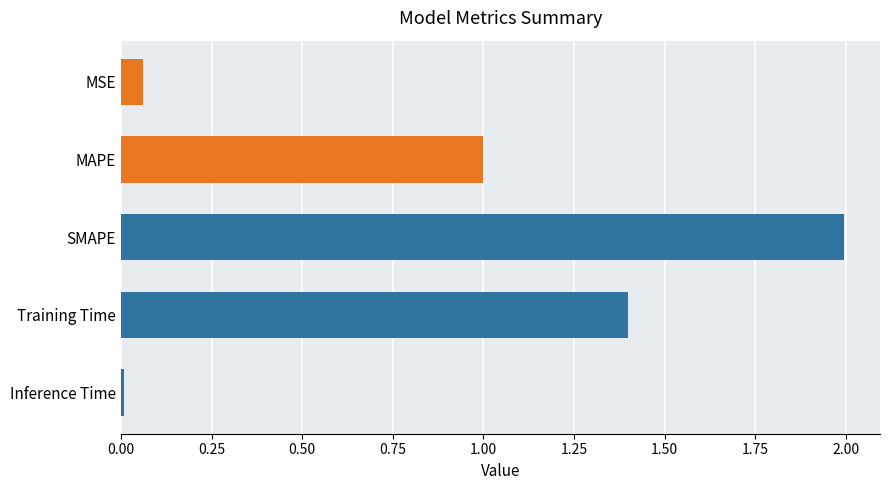

What is the change in value from MSE to MAPE?

+0.9